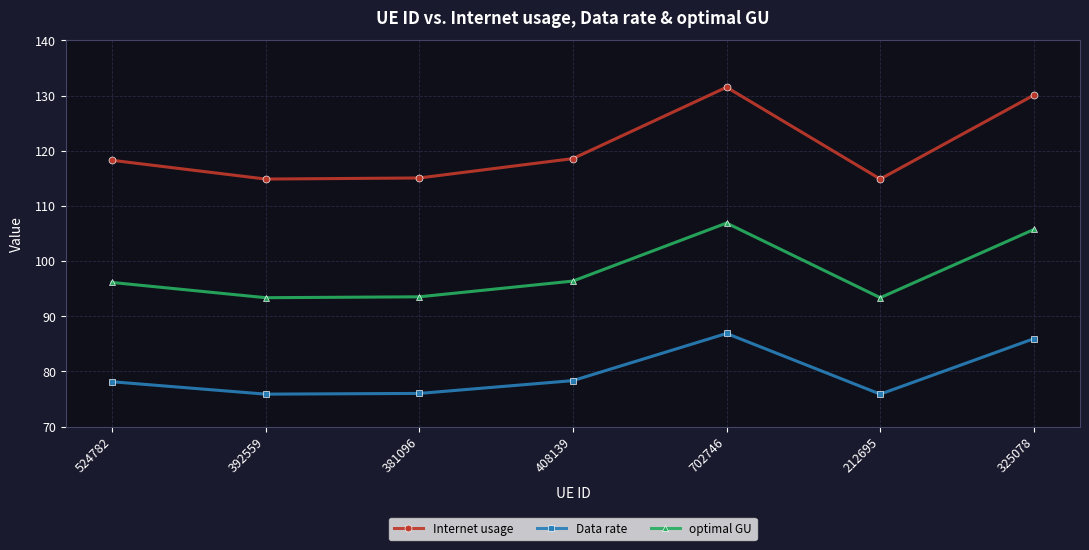

Between 524782 and 702746, which series saw the biggest shift?

Internet usage